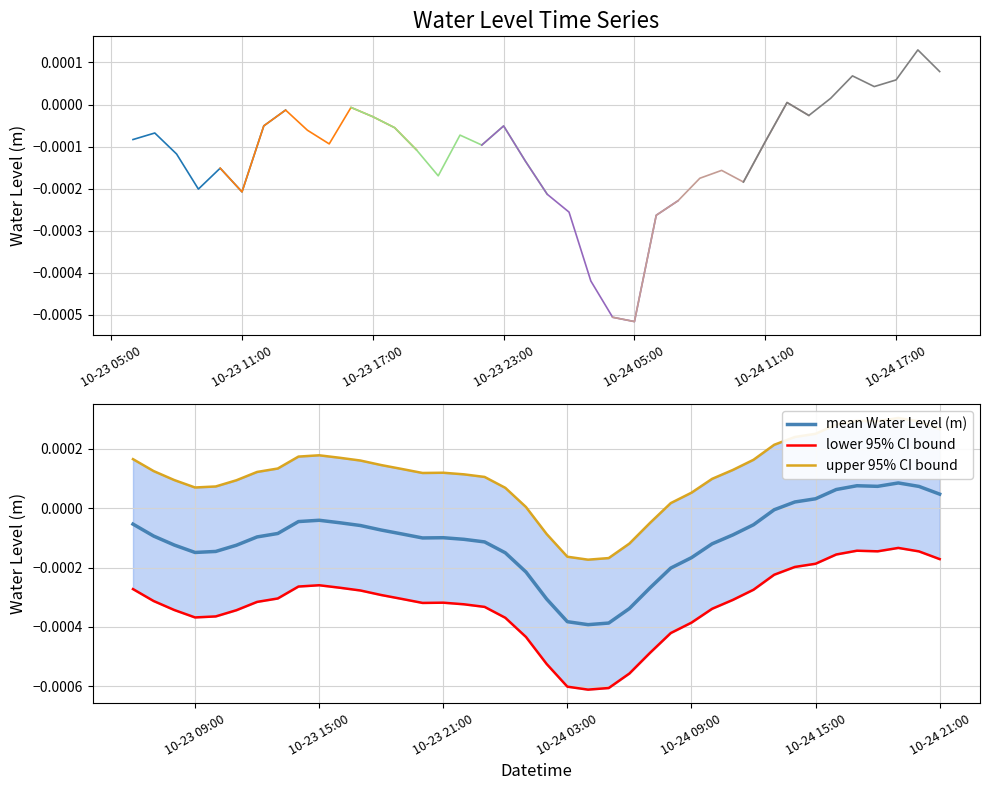

How many interior local peaks (higher than both neighbors) does the data have?

10